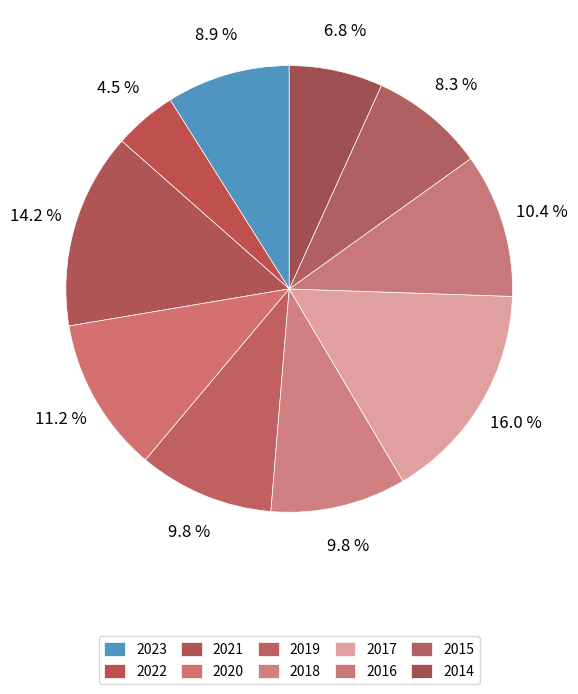

Is it true that 2020 is 1% of the pie?

False